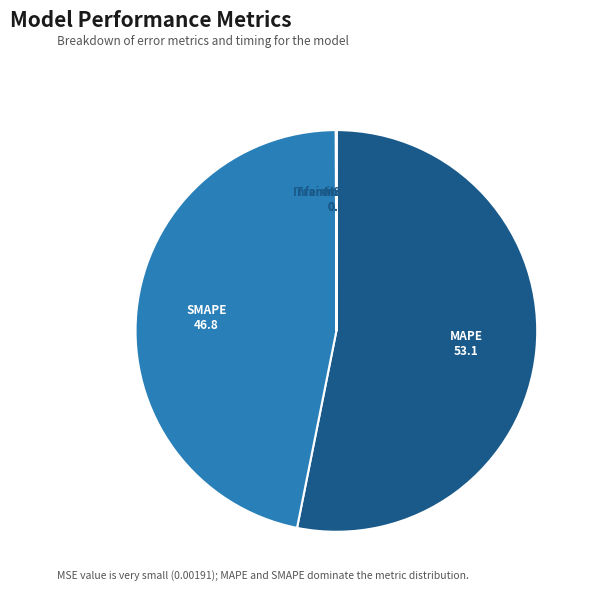

What is the largest slice in the pie chart?

MAPE